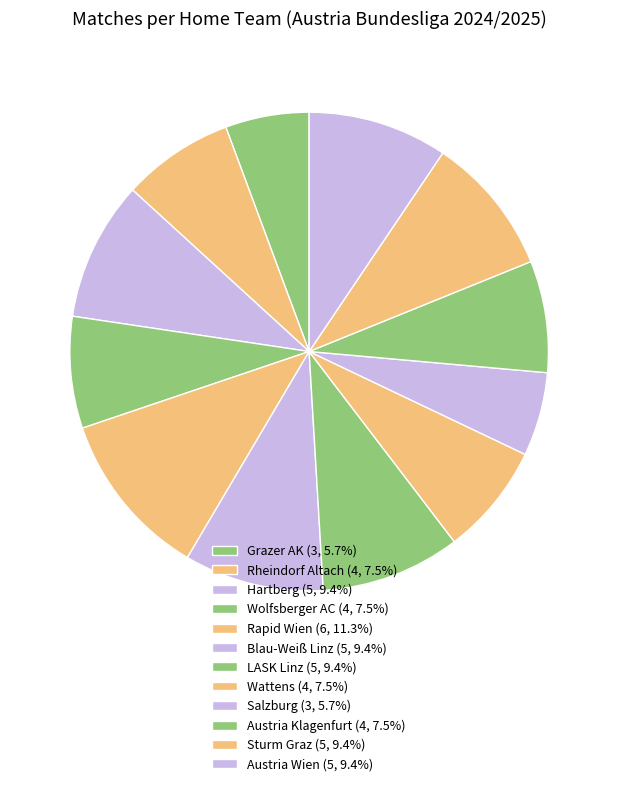

What is the largest slice in the pie chart?

Rapid Wien